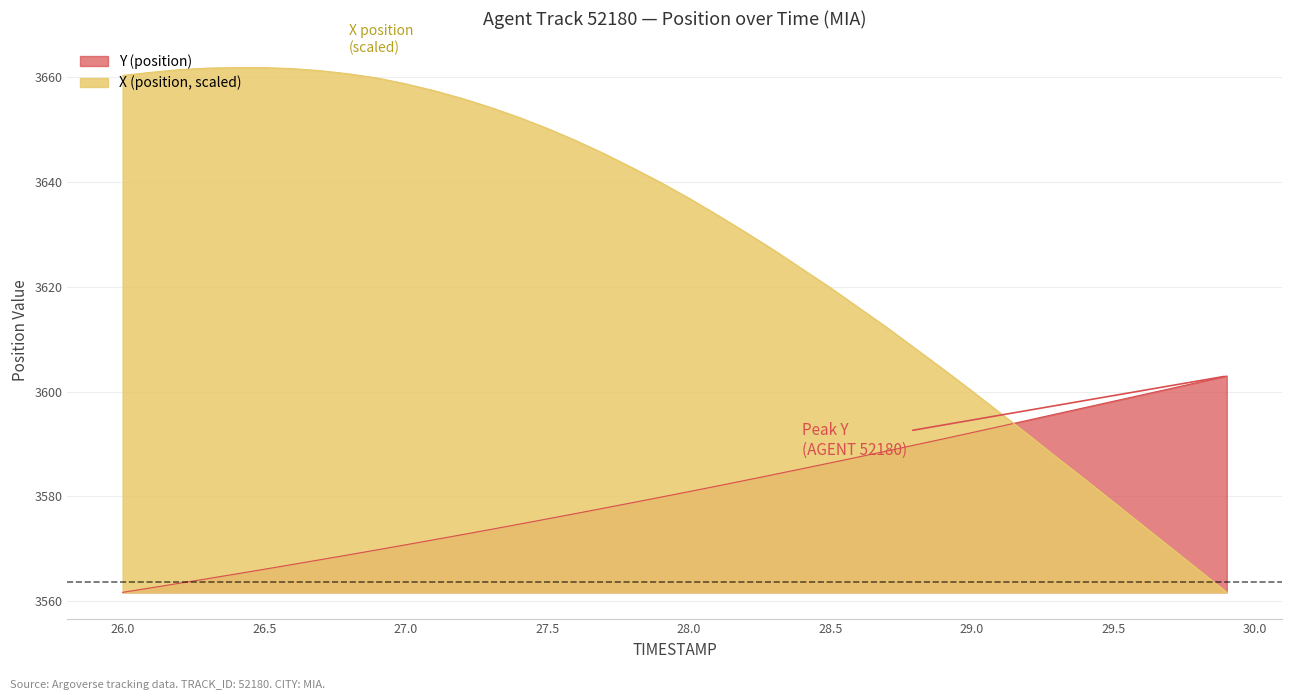

How many lines are shown in the chart?

2